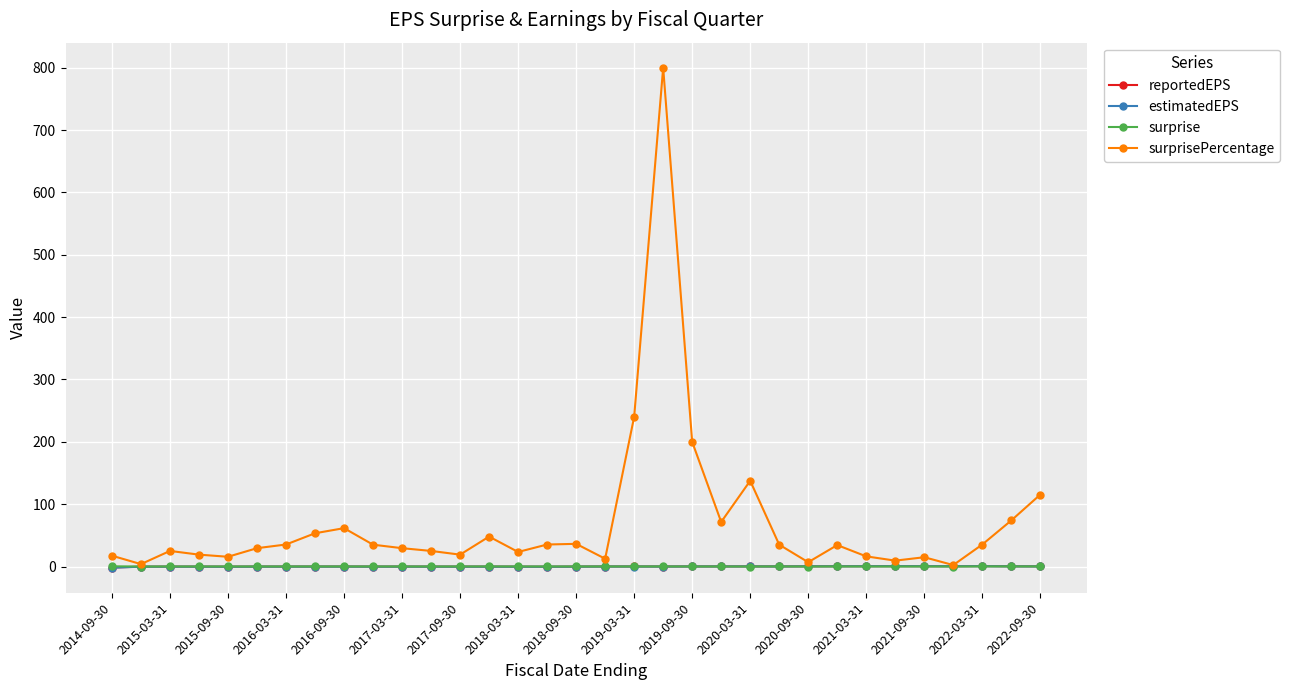

What is the sum of all estimatedEPS values?

-1.9